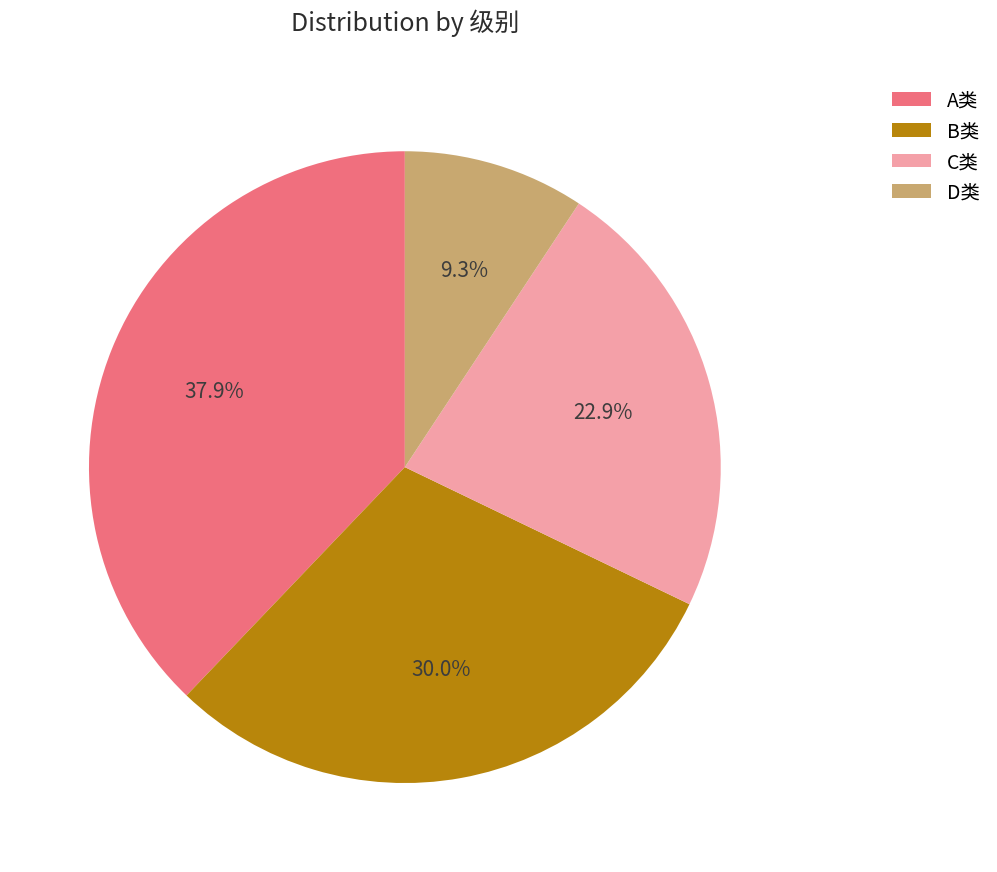

Between C类 and B类, which is larger?

B类